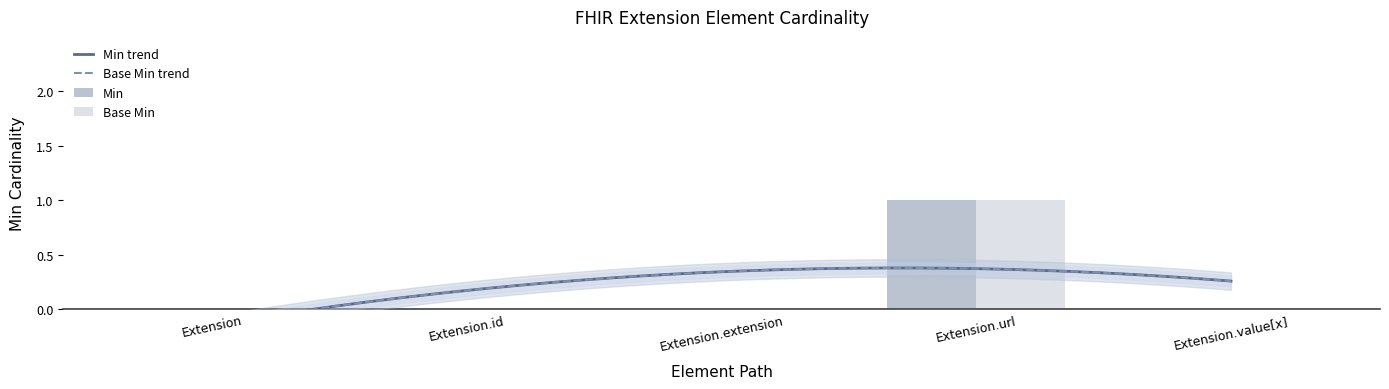

At Extension.value[x], list the series in order from largest to smallest.

Min, Base Min